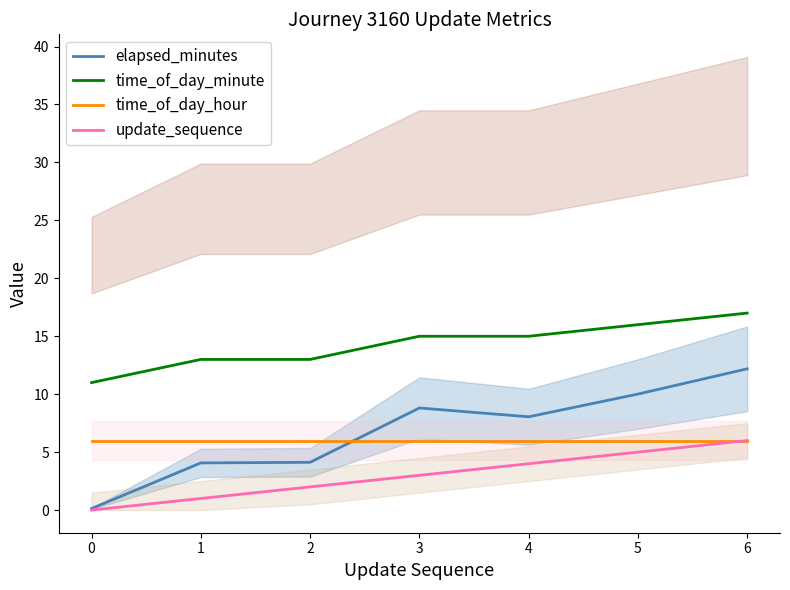

What is the greatest value displayed?

17.0